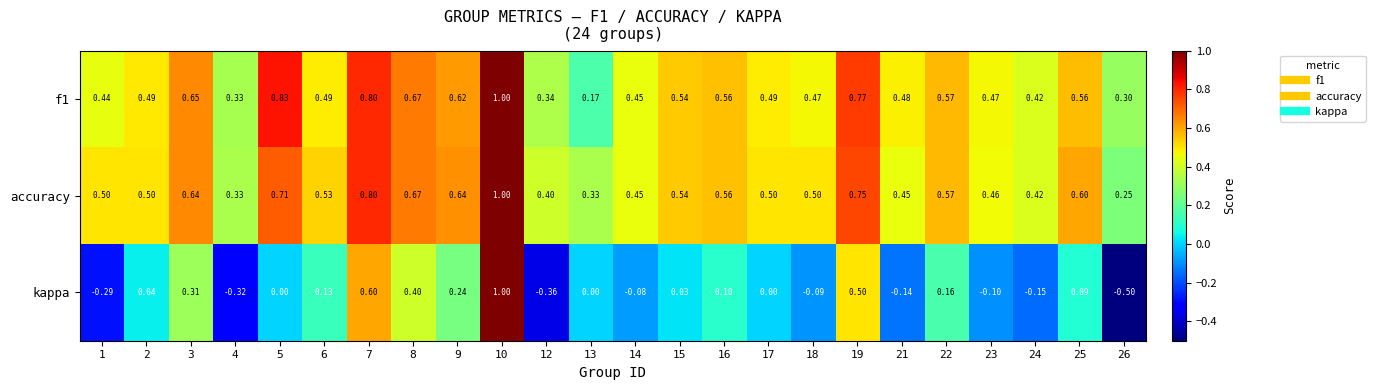

Is the value of f1 at 9 greater than the value of accuracy at 19?

No